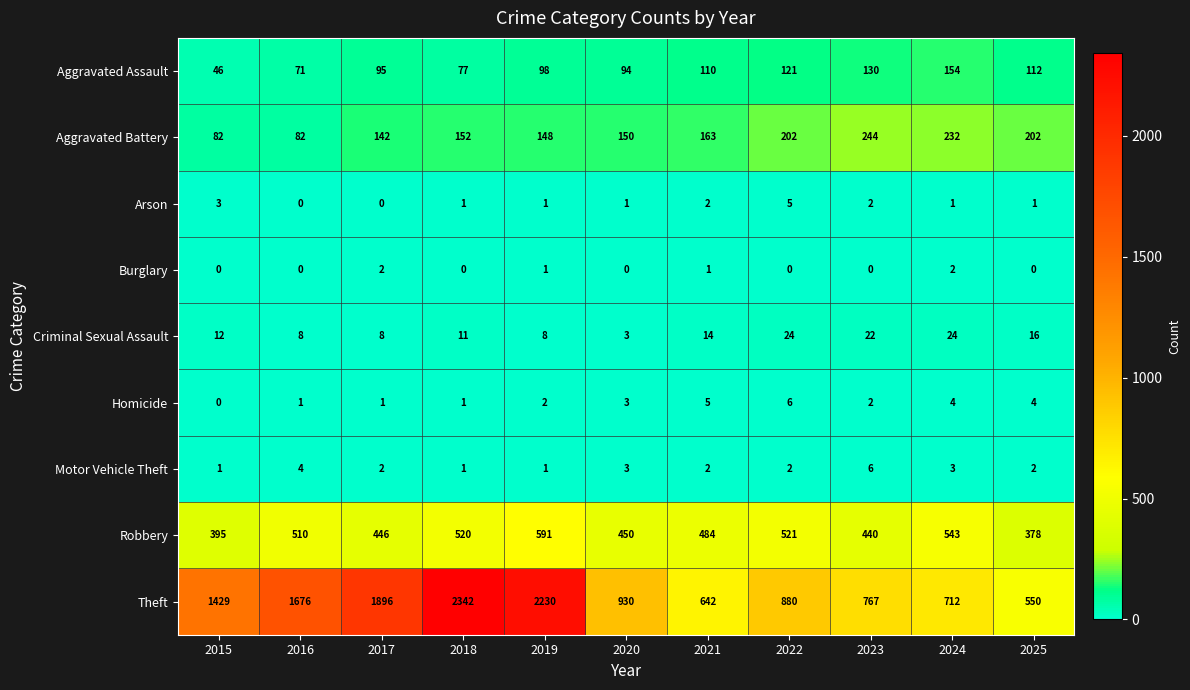

Between 2015 and 2017, which series saw the biggest shift?

Theft